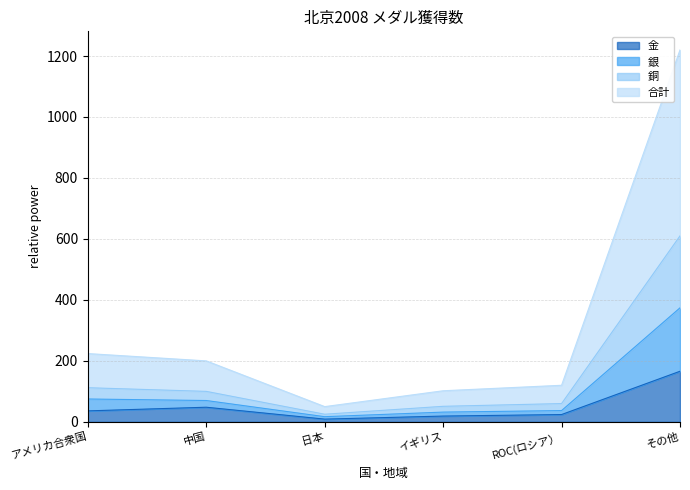

At how many categories does at least one series exceed 94?

5